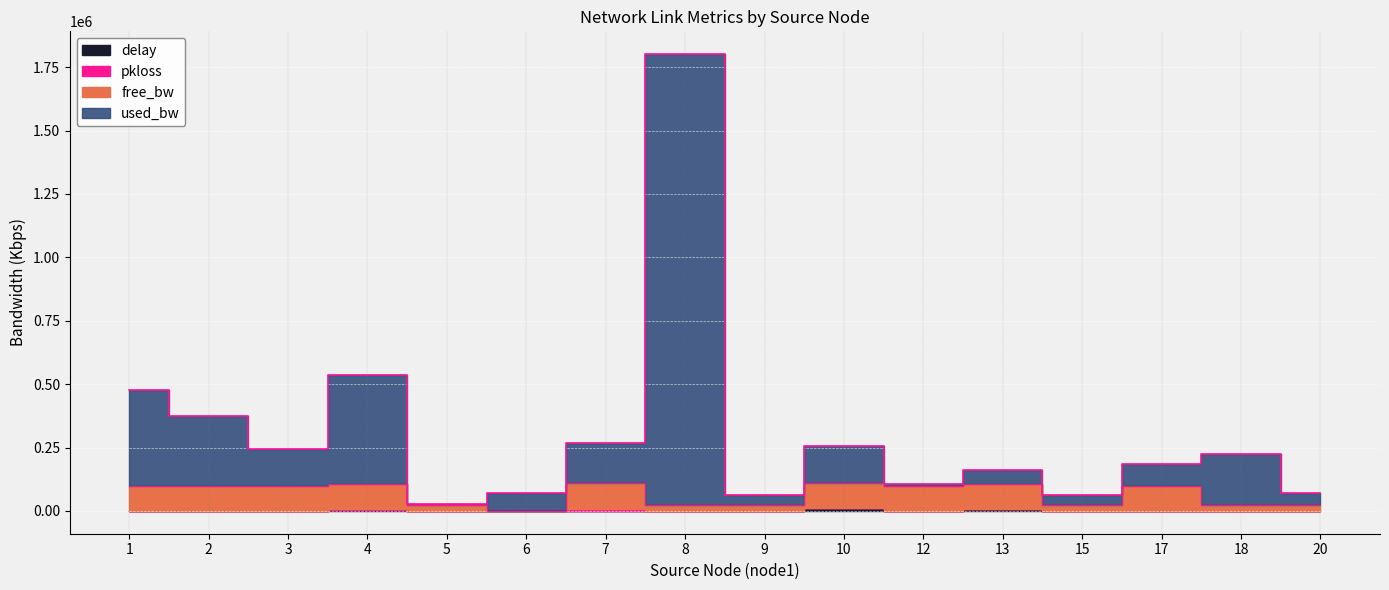

What is the smallest value displayed?

1479.2